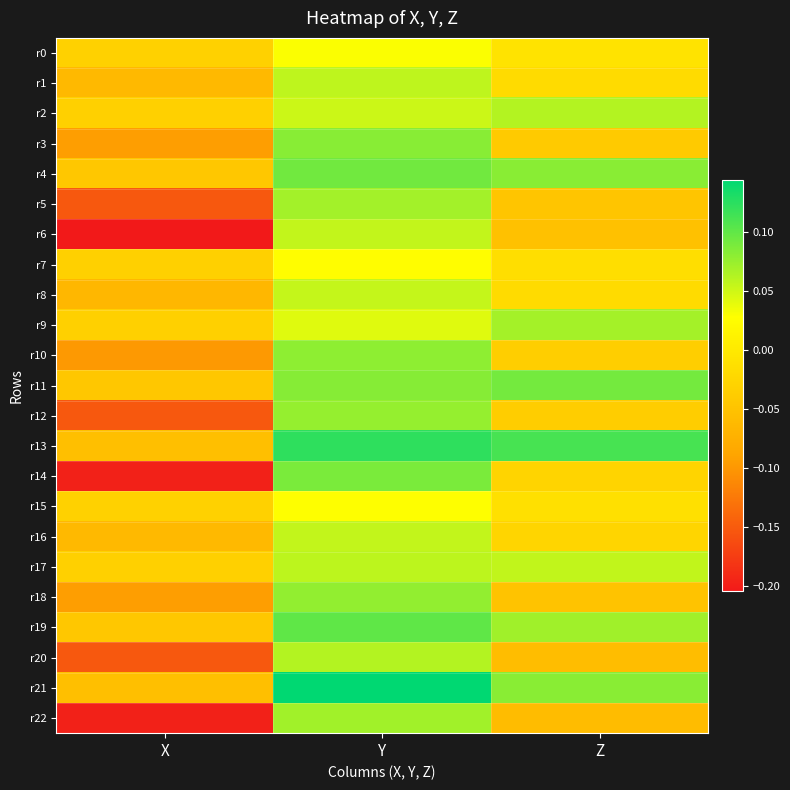

Reading left to right, transcribe all the data shown in this chart.

r0: X=-0.0	Y=0.0	Z=-0.0
r1: X=-0.1	Y=0.1	Z=-0.0
r2: X=-0.0	Y=0.1	Z=0.1
r3: X=-0.1	Y=0.1	Z=-0.0
r4: X=-0.0	Y=0.1	Z=0.1
r5: X=-0.2	Y=0.1	Z=-0.0
r6: X=-0.2	Y=0.1	Z=-0.1
r7: X=-0.0	Y=0.0	Z=-0.0
r8: X=-0.1	Y=0.1	Z=-0.0
r9: X=-0.0	Y=0.0	Z=0.1
r10: X=-0.1	Y=0.1	Z=-0.0
r11: X=-0.0	Y=0.1	Z=0.1
r12: X=-0.2	Y=0.1	Z=-0.0
r13: X=-0.1	Y=0.1	Z=0.1
r14: X=-0.2	Y=0.1	Z=-0.0
r15: X=-0.0	Y=0.0	Z=-0.0
r16: X=-0.1	Y=0.1	Z=-0.0
r17: X=-0.0	Y=0.1	Z=0.1
r18: X=-0.1	Y=0.1	Z=-0.0
r19: X=-0.0	Y=0.1	Z=0.1
r20: X=-0.2	Y=0.1	Z=-0.1
r21: X=-0.1	Y=0.1	Z=0.1
r22: X=-0.2	Y=0.1	Z=-0.1